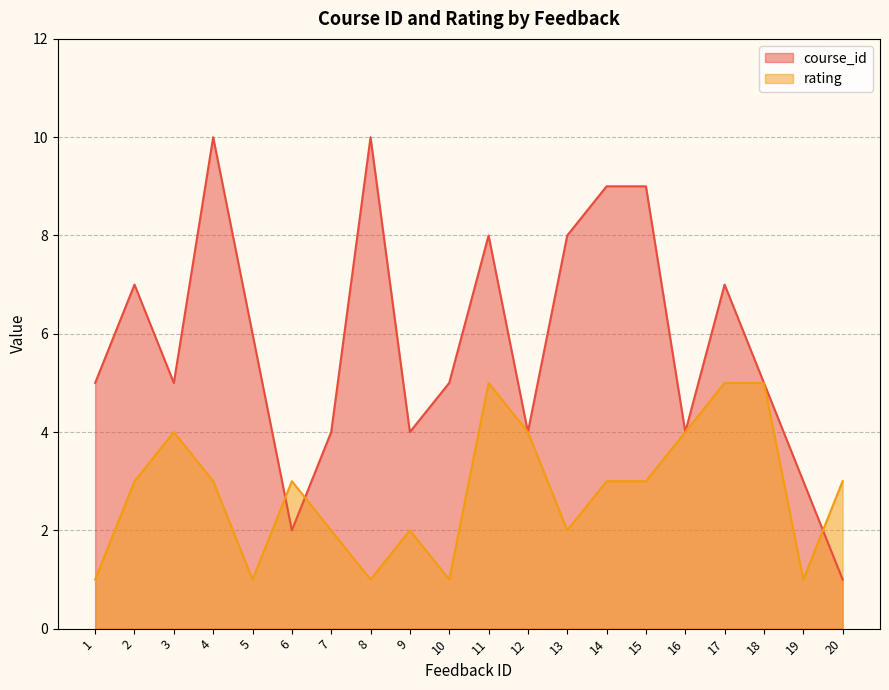

List the series in order of their overall mean, highest first.

course_id, rating